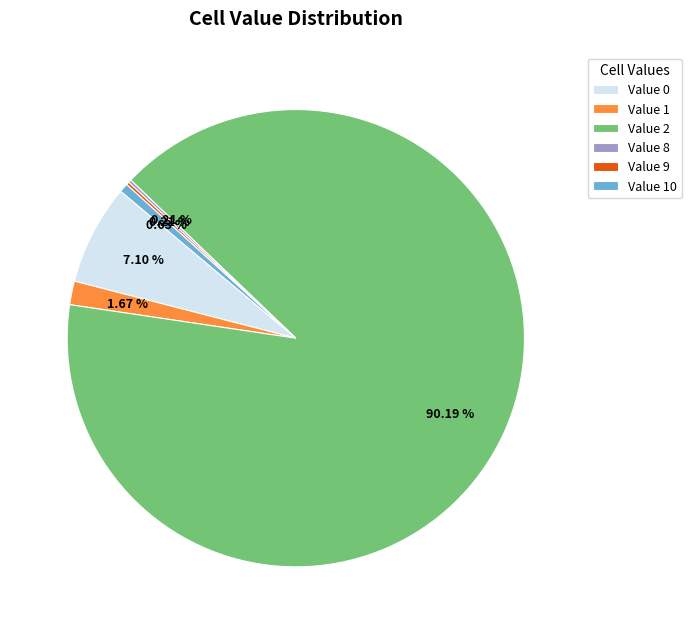

What is the majority slice?

Value 2